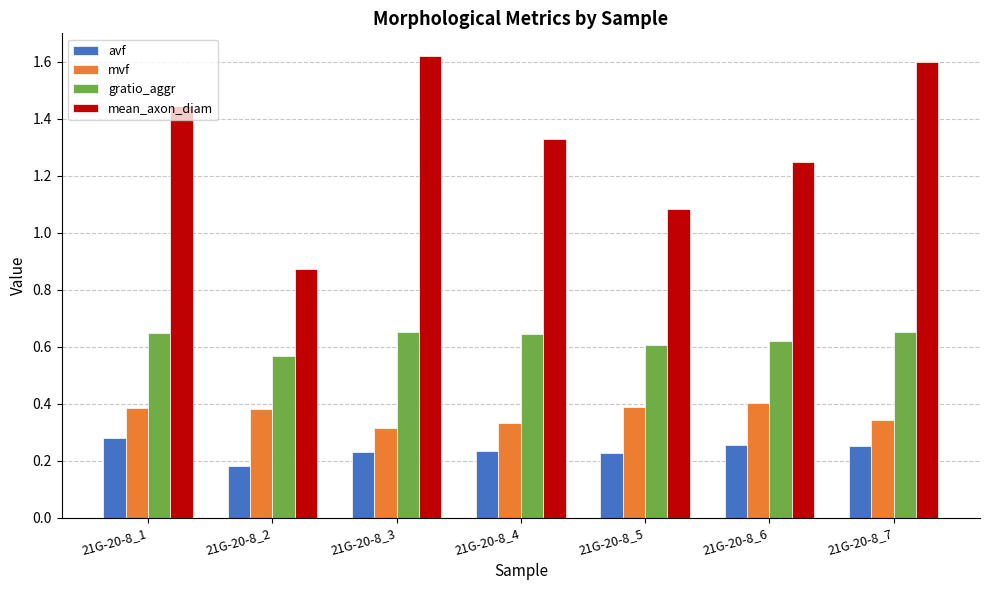

Rank the series by their maximum value, from lowest to highest.

avf, mvf, gratio_aggr, mean_axon_diam